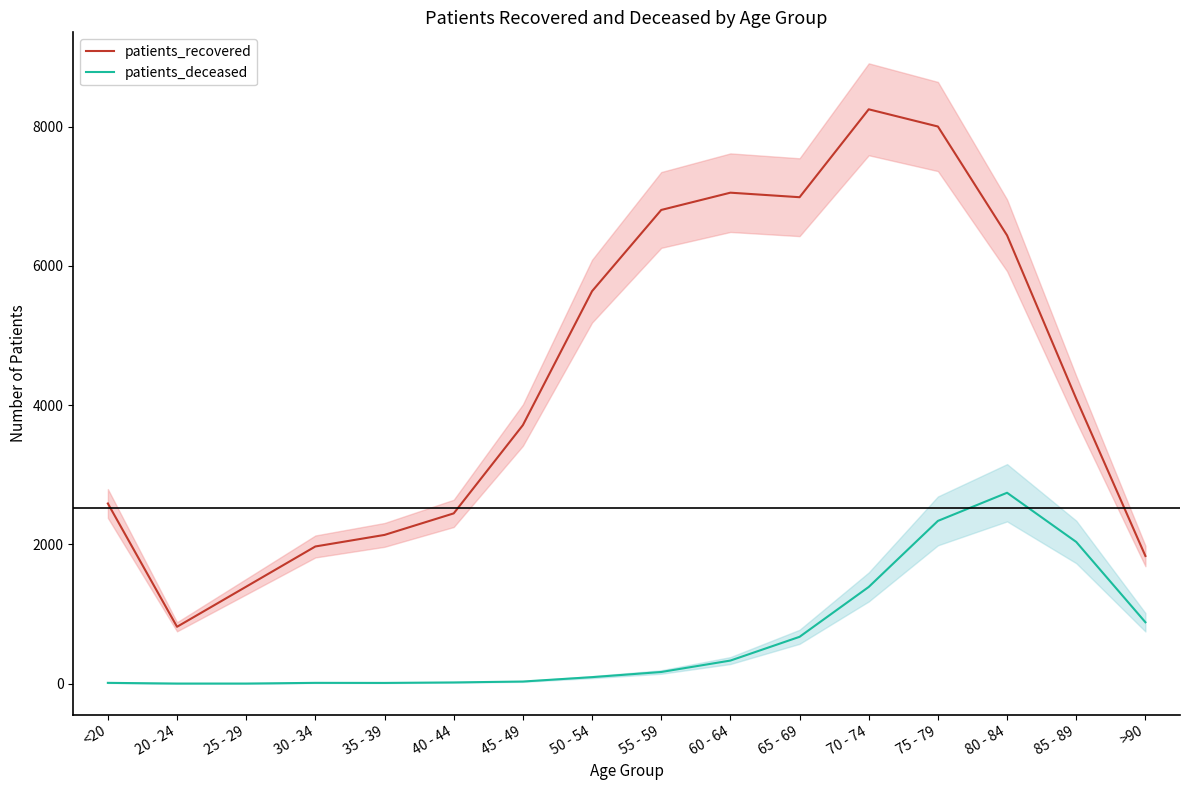

Which label corresponds to the largest value in the chart?

70 - 74